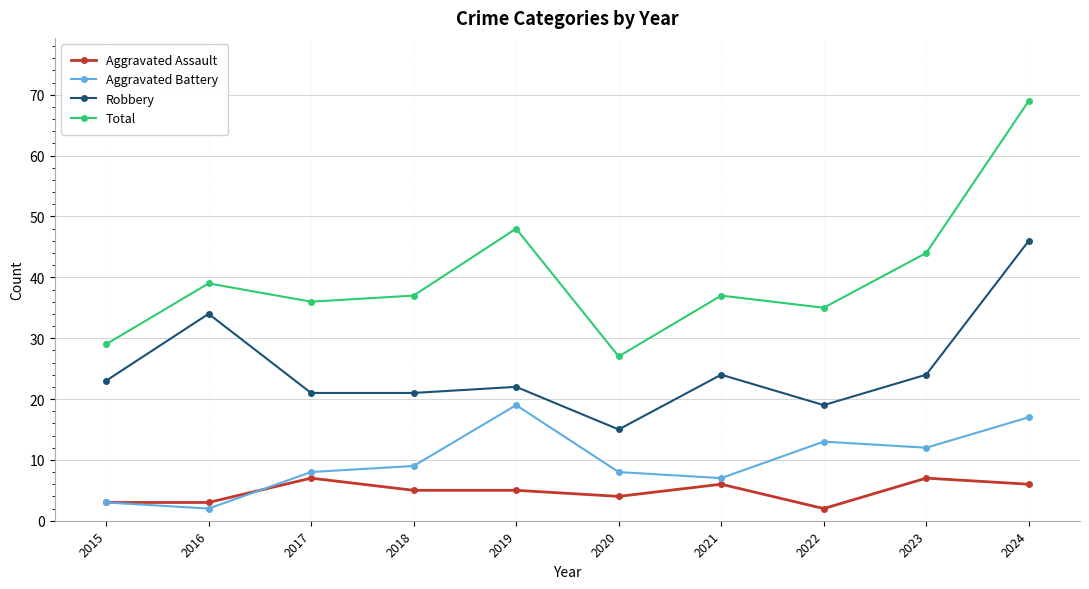

True or false: Aggravated Battery has more than 0 points higher than both neighbors.

True